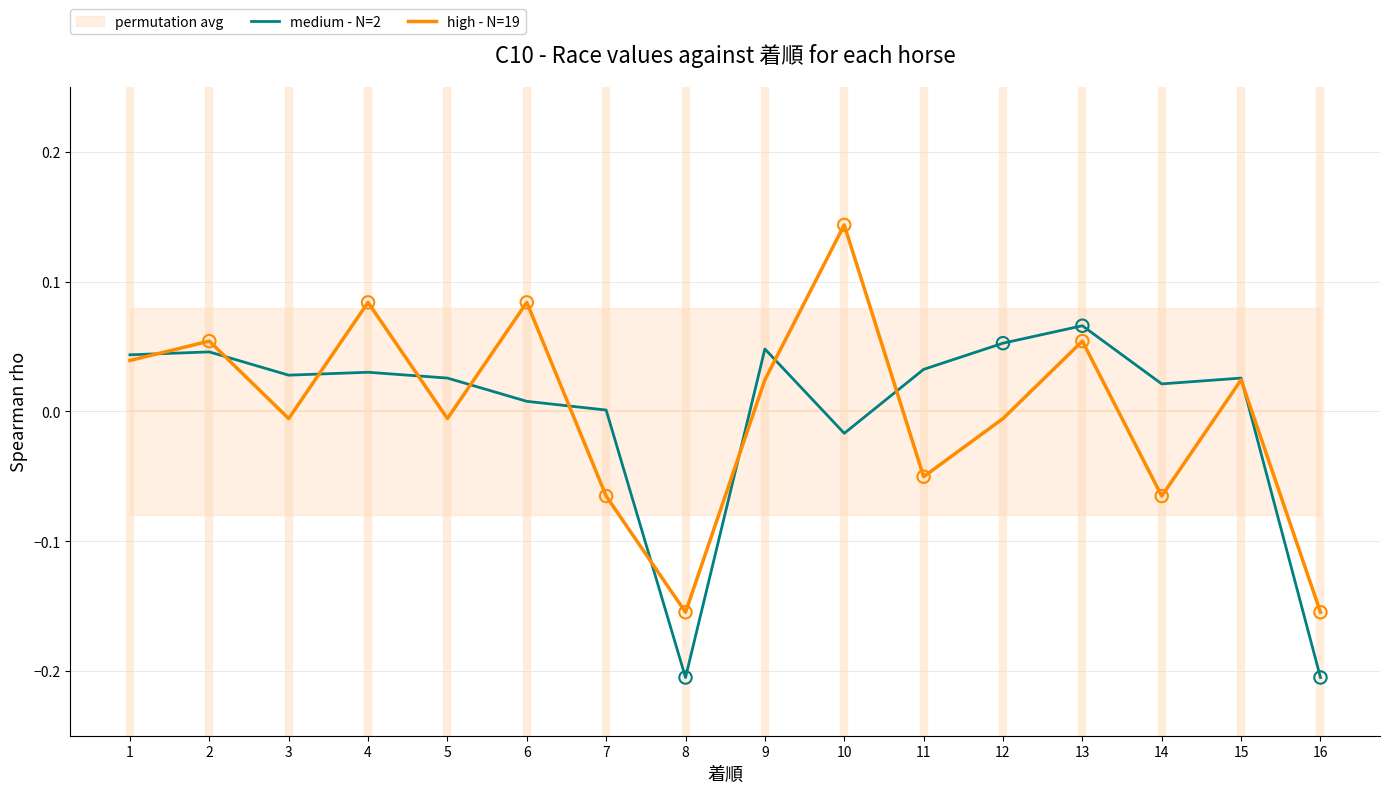

Which series contains the lowest Y value?

medium - N=2